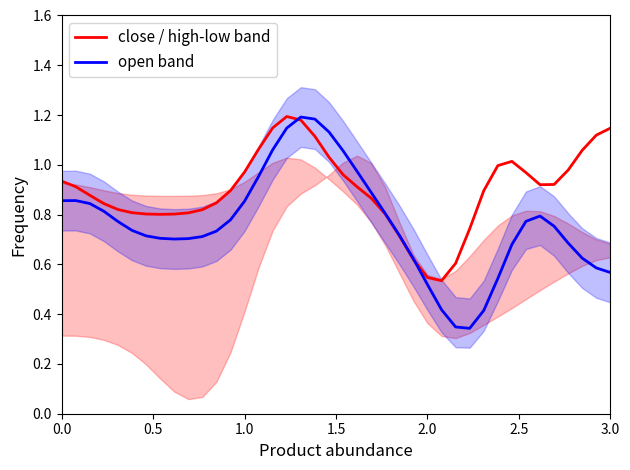

True or false: open band has more than 0 points higher than both neighbors.

True